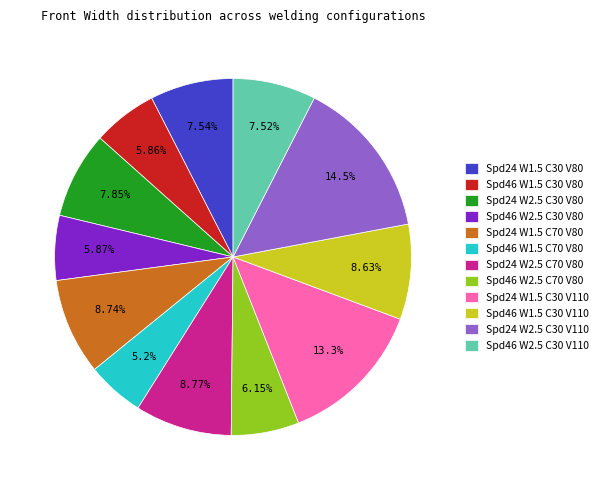

How many slices are in this pie chart?

12